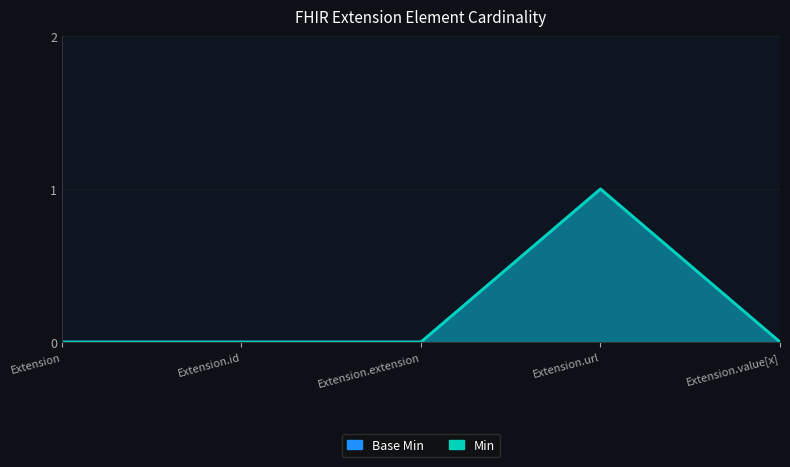

What is the label of the 2nd point from the right?

Extension.url